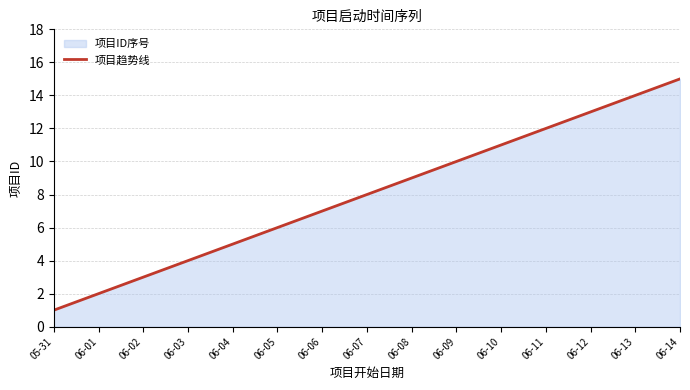

What is the approximate value at 06-13, to the nearest 10?

10